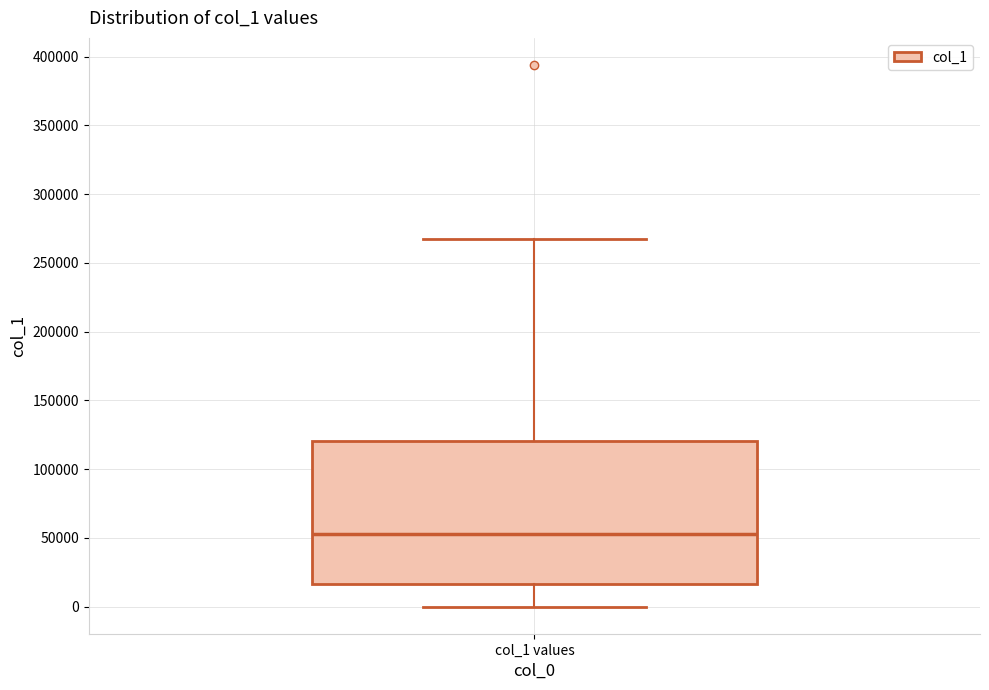

Read this box plot against the y-axis: the position of the median line, the range covered by the box, and the ends of both whiskers. The values are not printed on the chart, so give them approximately, as read against the axis.

median 55000, box 15000 to 120000, whiskers 0 to 265000